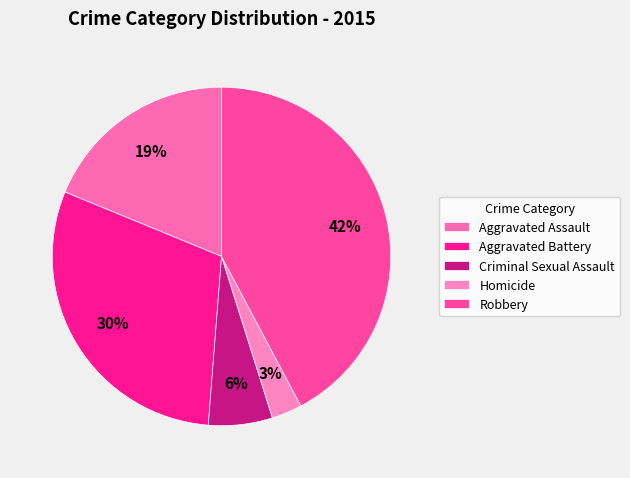

Which category has the biggest portion of the pie?

Robbery